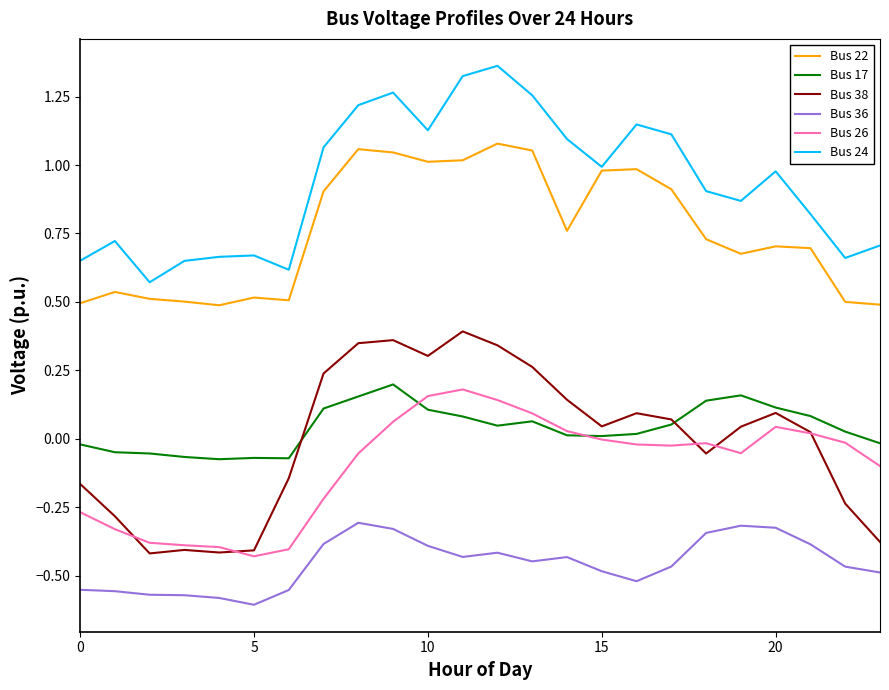

True or false: Bus 38 and Bus 36 cross at least once.

False